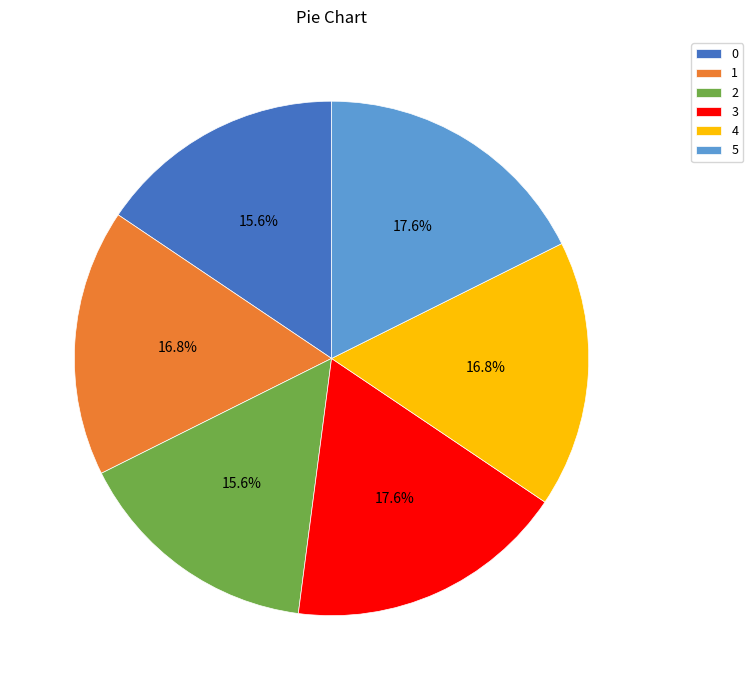

Is there a majority slice in this chart?

No